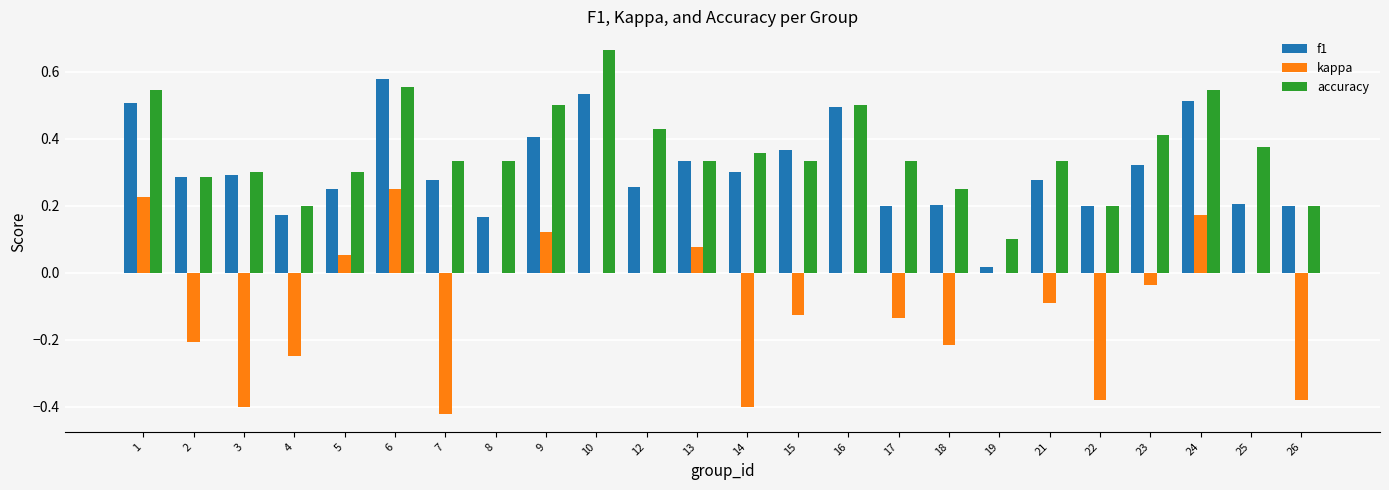

Is the value of accuracy at 4 greater than the value of kappa at 1?

No